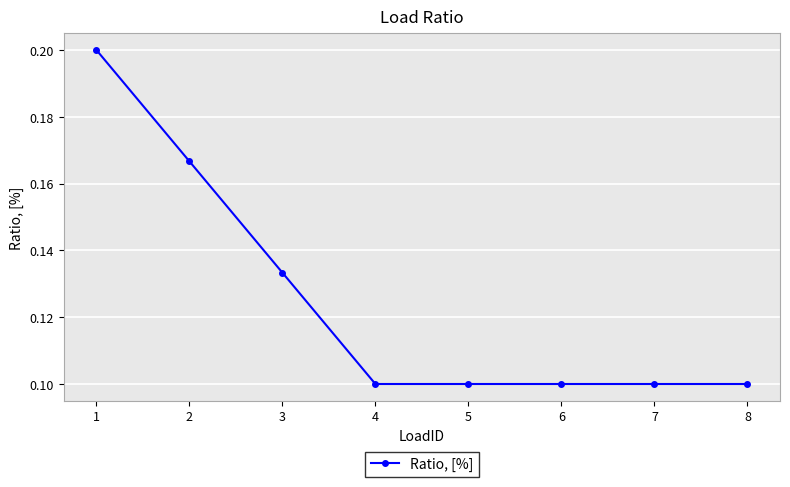

True or false: the data has more than 2 interior local peaks.

False